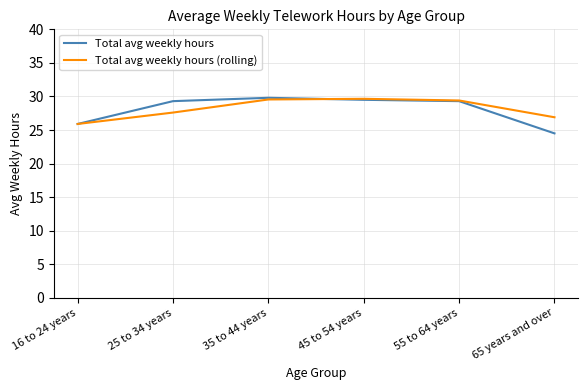

Is the value of Total avg weekly hours (rolling) at 16 to 24 years greater than the value of Total avg weekly hours at 55 to 64 years?

No